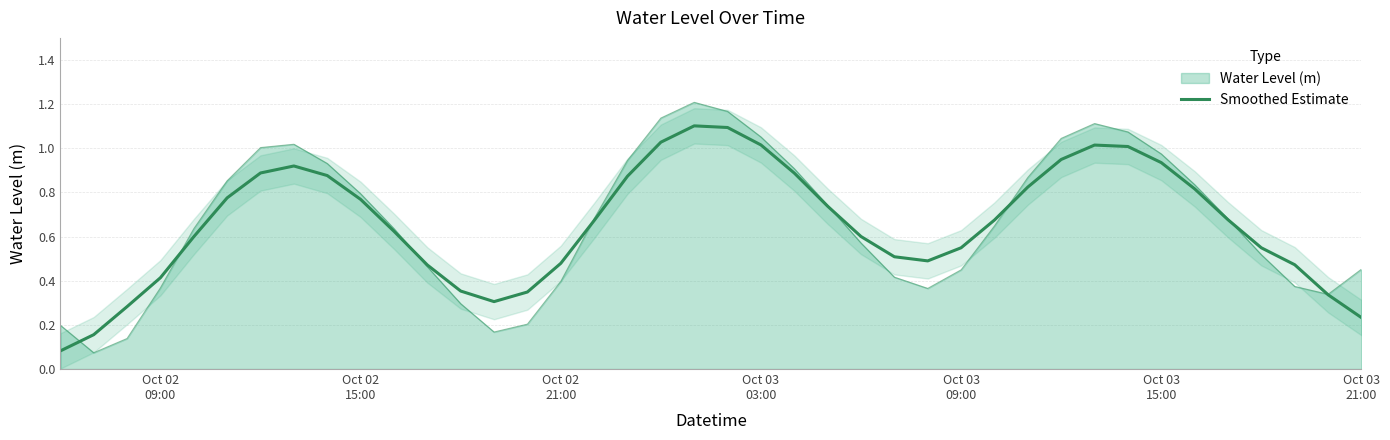

Reading right to left, transcribe all the data shown in this chart.

0.2	0.3	0.5	0.5	0.7	0.8	0.9	1.0	1.0	0.9	0.8	0.7	0.5	0.5	0.5	0.6	0.7	0.9	1.0	1.1	1.1	1.0	0.9	0.7	0.5	0.3	0.3	0.4	0.5	0.6	0.8	0.9	0.9	0.9	0.8	0.6	0.4	0.3	0.2	0.1